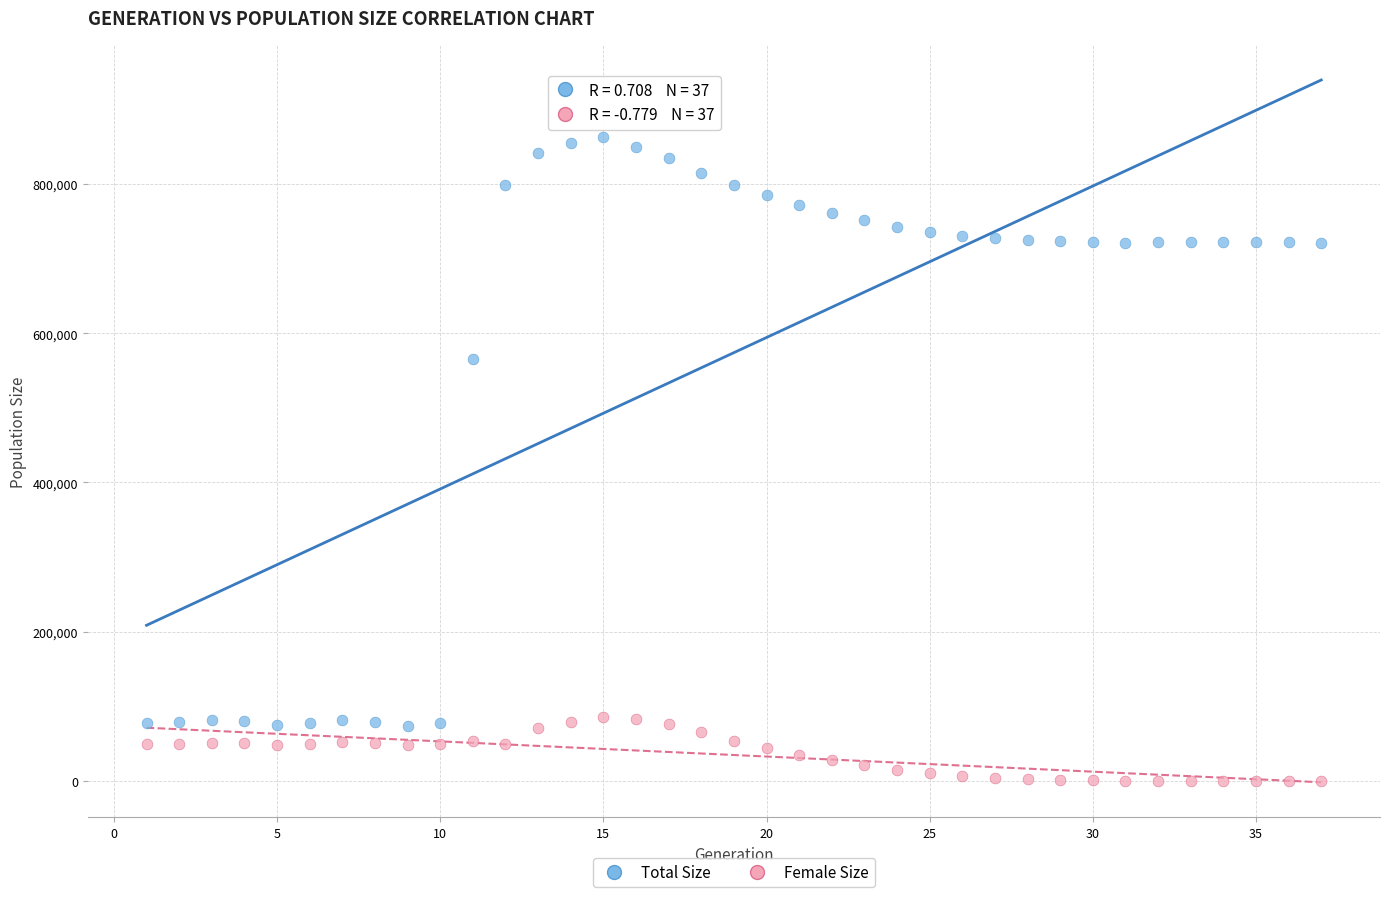

Which series reaches the minimum Y coordinate?

Female Size